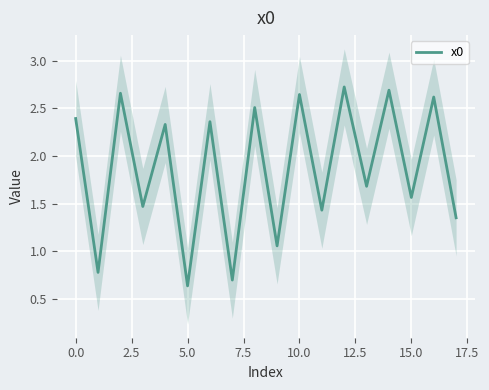

True or false: x0 has a value of 0.2 at 5.0.

False